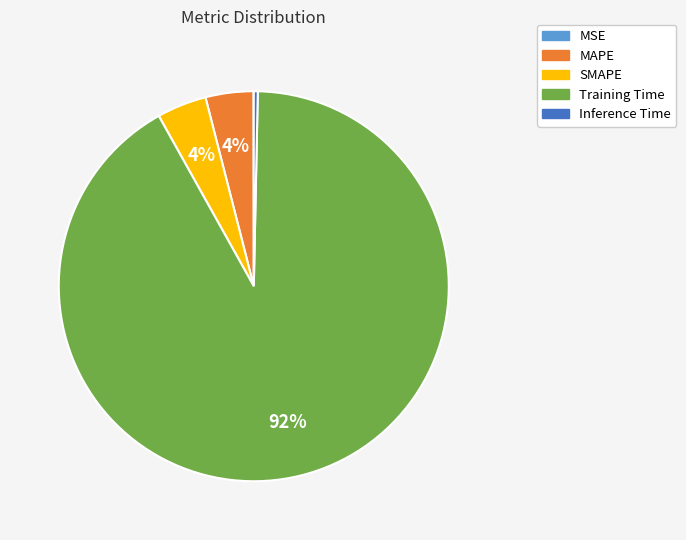

To the nearest percent, what percentage of the pie is Training Time?

92%